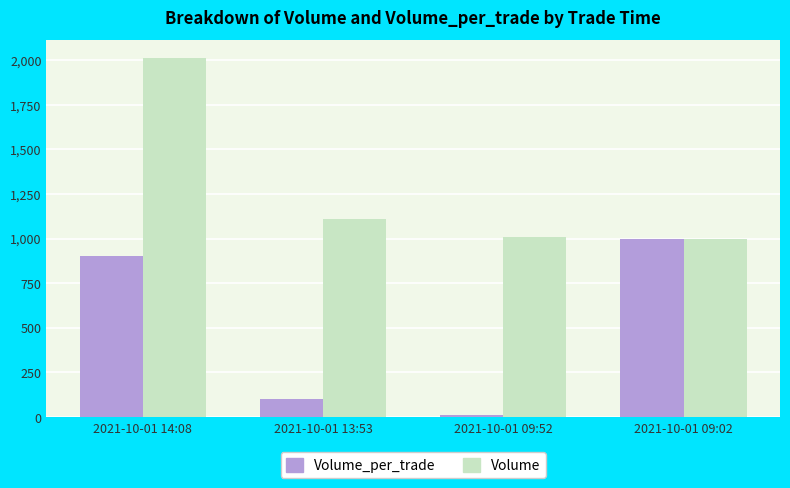

Which category has the highest value in the Volume series?

2021-10-01 14:08